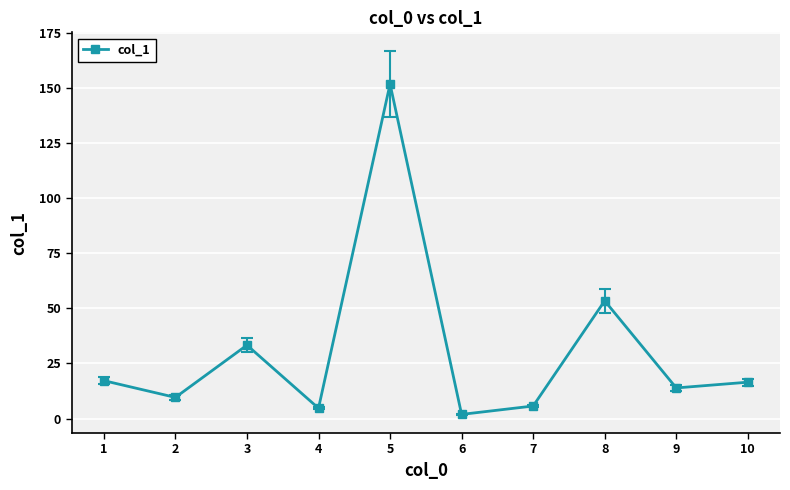

What is the change in value from 8 to 9?

-39.5